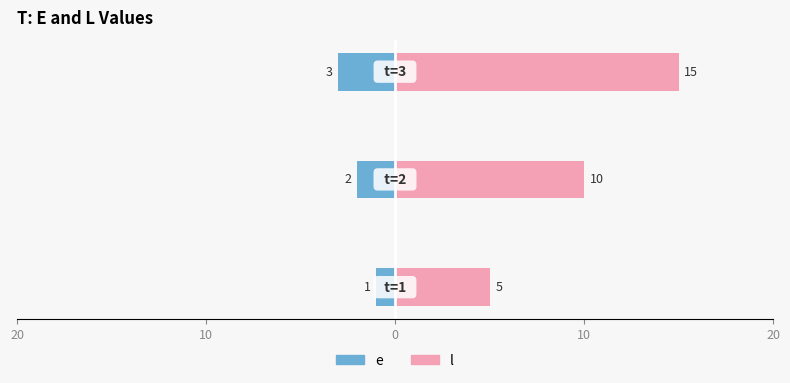

Reading left to right, list all the values displayed in this chart.

e: 20=-1	10=-2	0=-3
l: 20=5	10=10	0=15